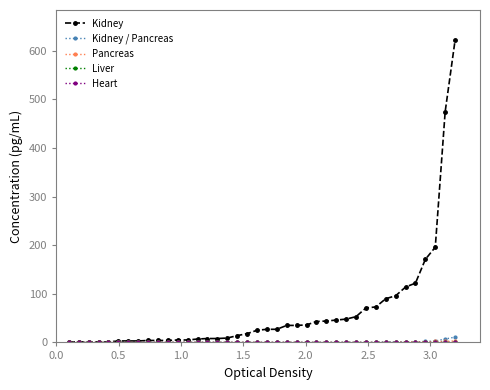

Does the chart have visible grid lines?

No